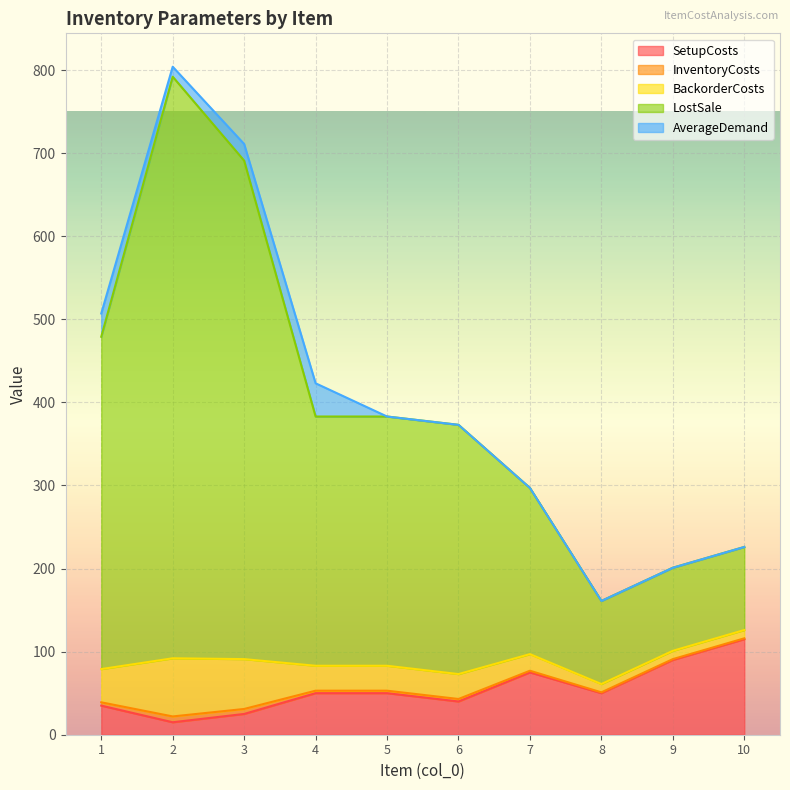

Between 8 and 5, which is larger?

8